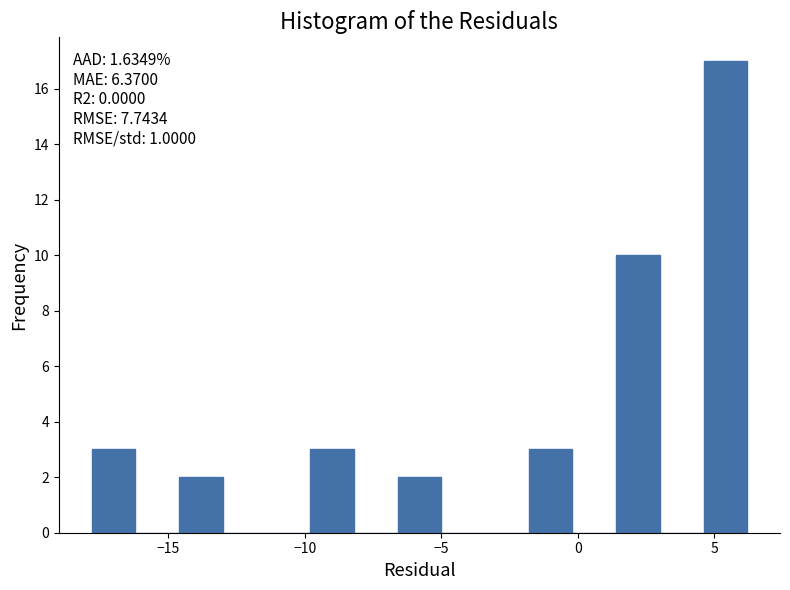

Read against the x-axis, roughly where is the centre of the tallest bar?

5.5